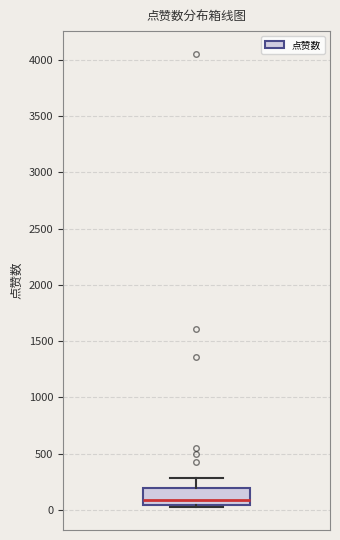

Read this box plot against the y-axis: the position of the median line, the range covered by the box, and the ends of both whiskers. The values are not printed on the chart, so give them approximately, as read against the axis.

median 100, box 50 to 200, whiskers 0 to 300